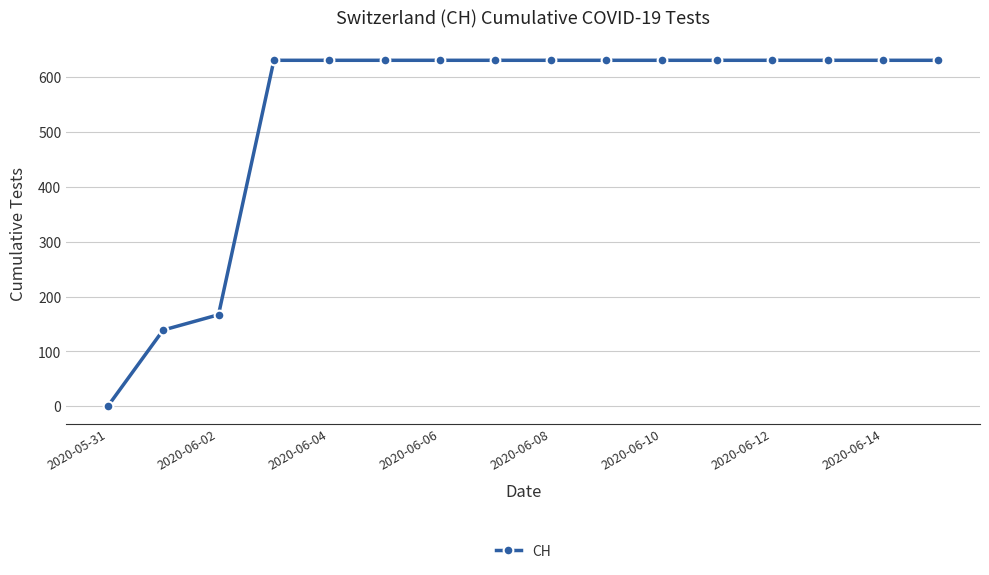

Does the chart display data point markers on the line(s)?

Yes